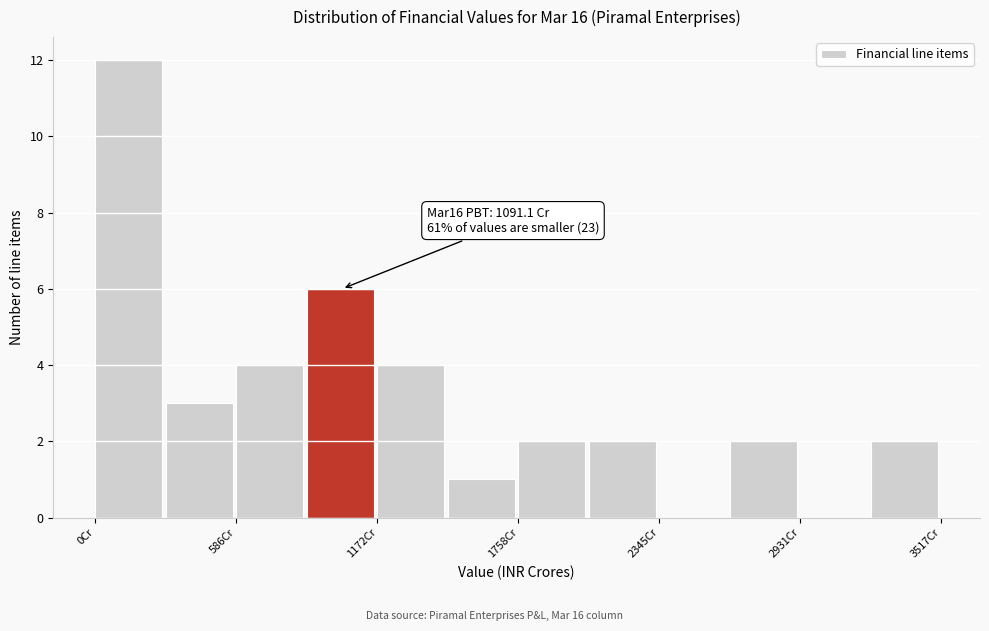

Around what value on the x-axis is the tallest bar? Give the approximate position of its centre, as read against the axis.

100